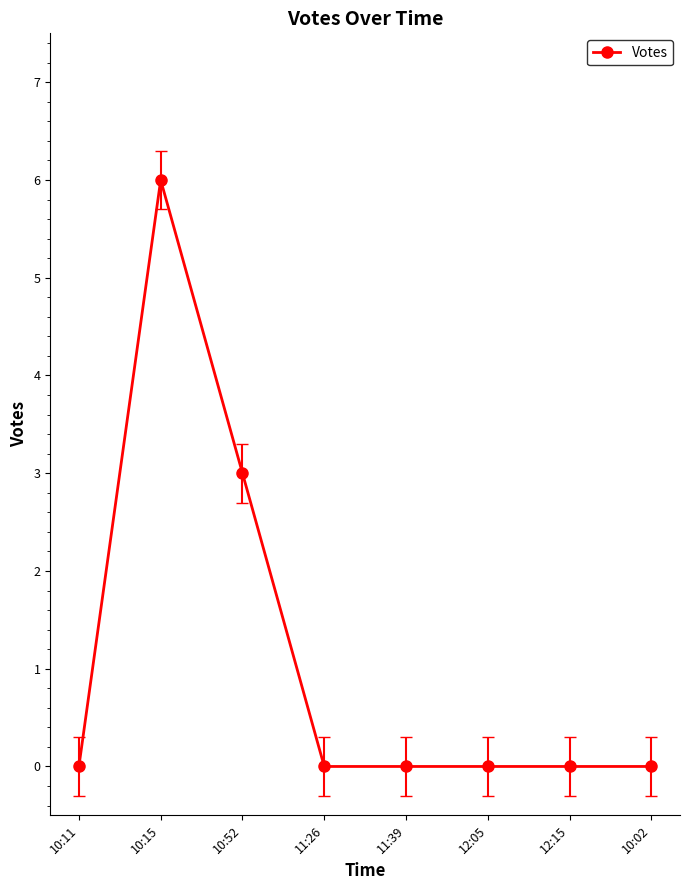

True or false: the data shows 1 at 10:15.

False